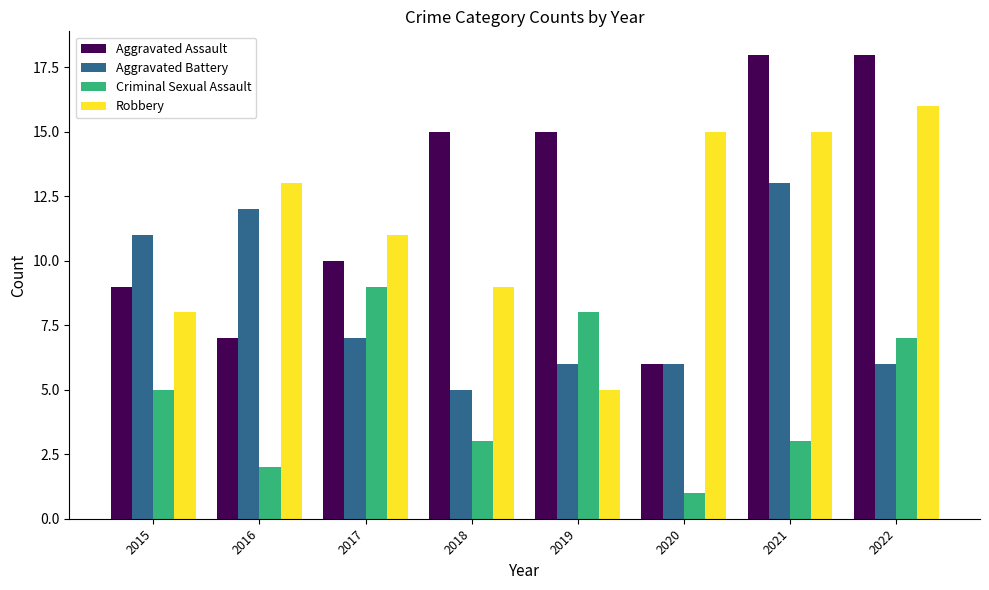

What are all the series names shown in the legend?

Aggravated Assault, Aggravated Battery, Criminal Sexual Assault, Robbery